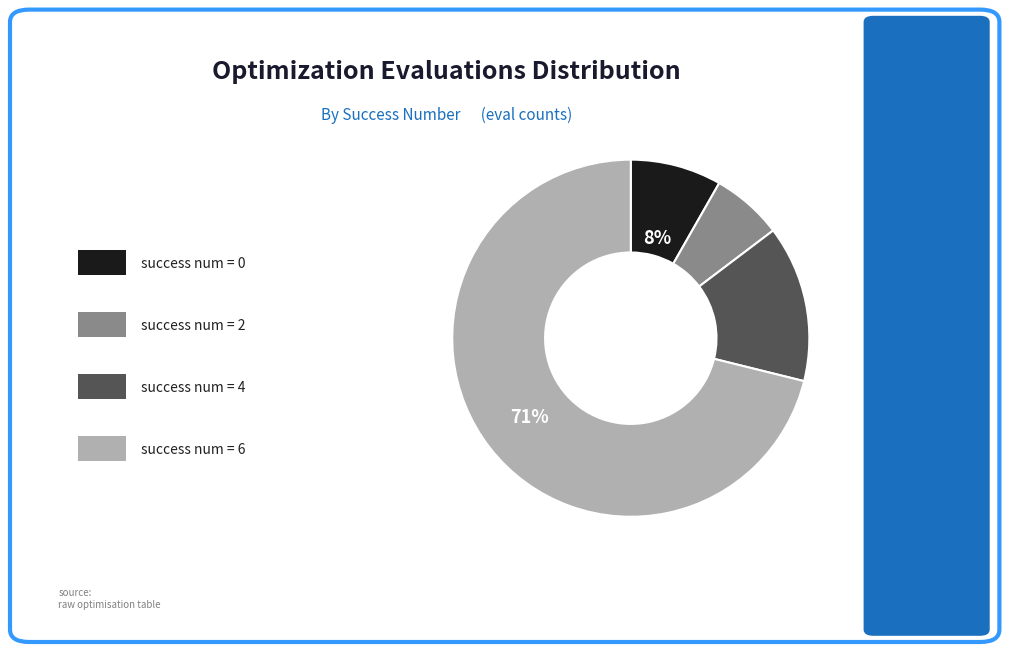

To the nearest percent, what is the average slice percentage?

25%